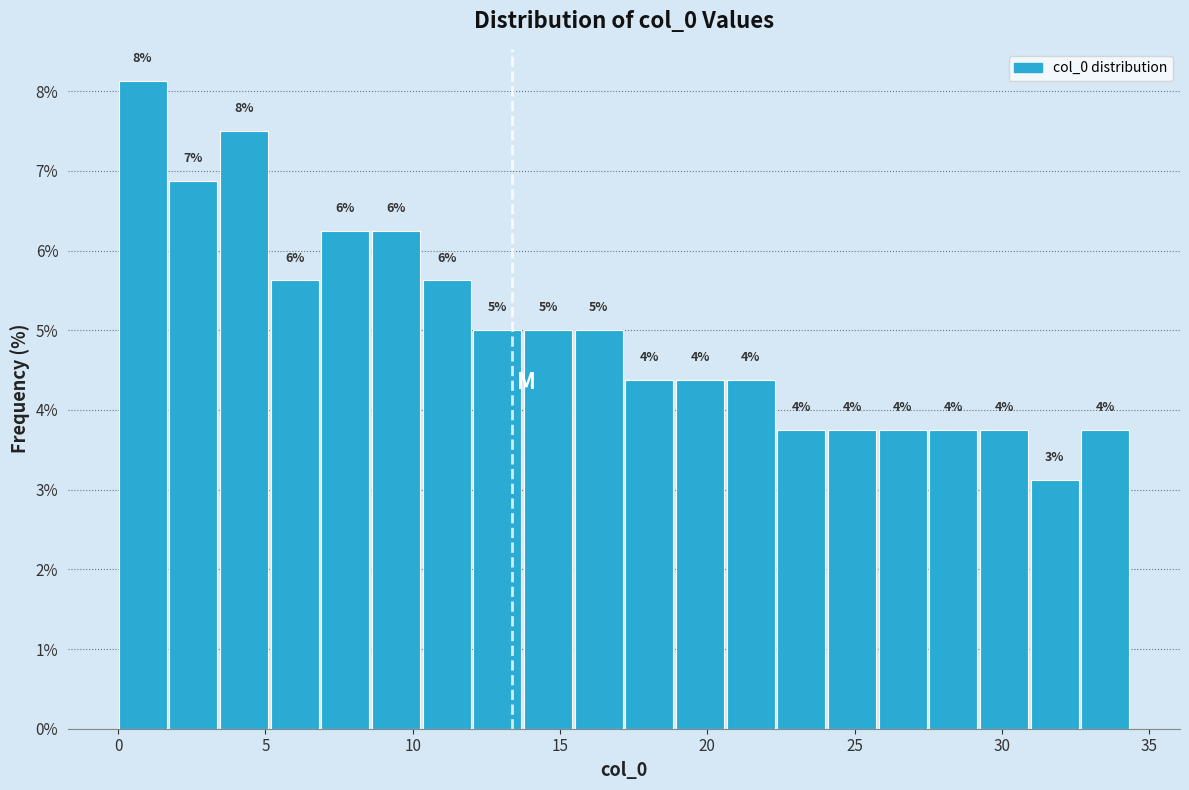

Read against the x-axis, roughly where is the centre of the tallest bar?

1.0